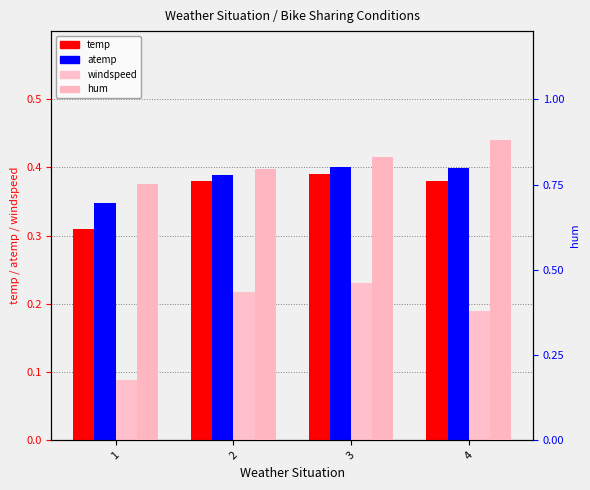

Is it true that hum equals 1.5 at 3?

False